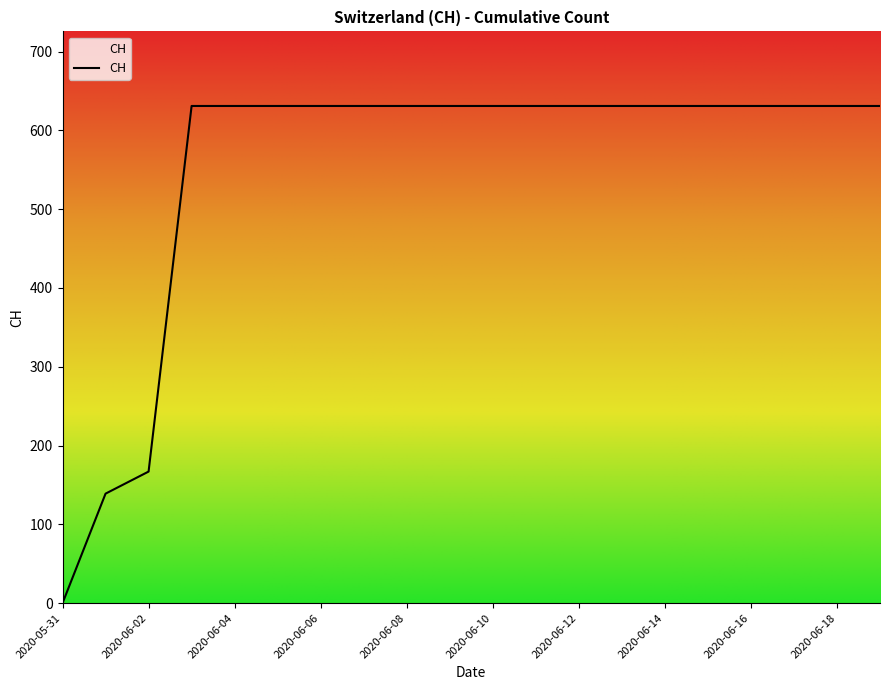

What position from the left is 2020-06-16?

17